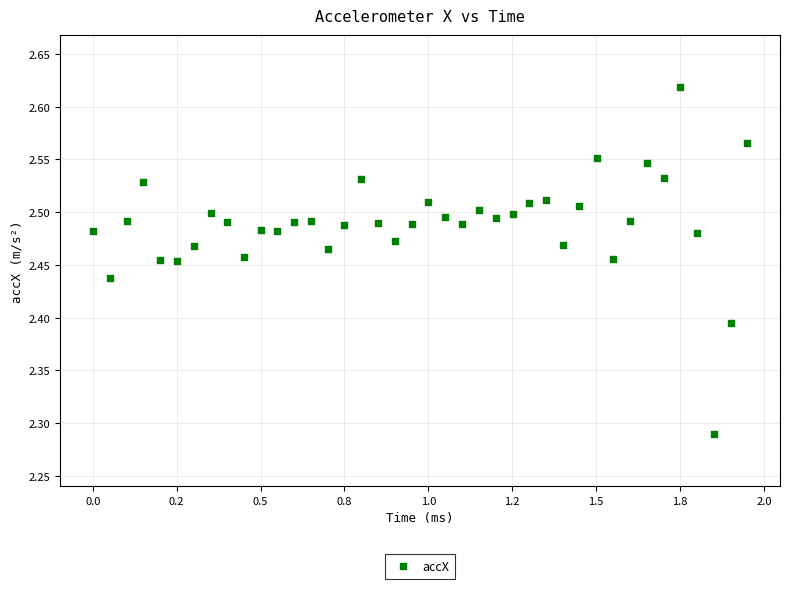

What is the range of X values (max minus min)?

1.9